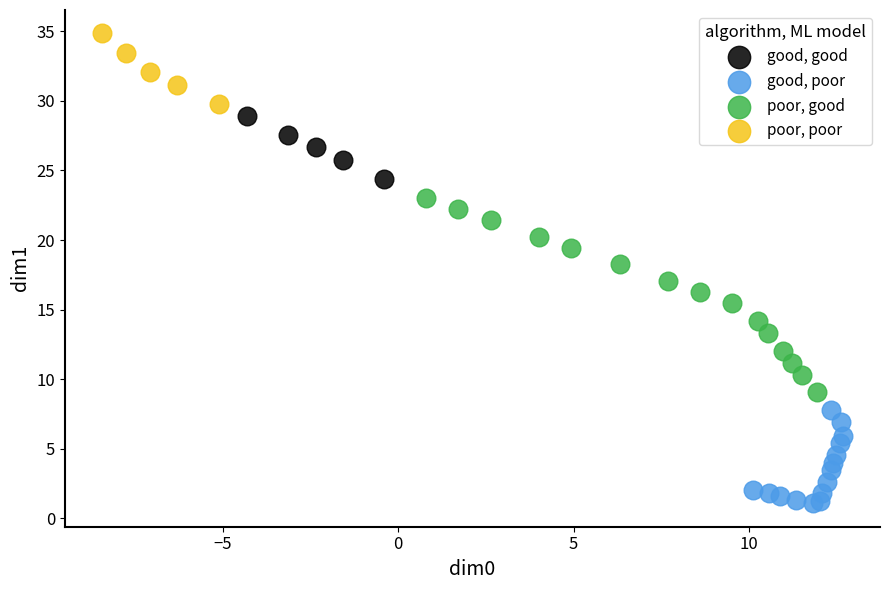

Which series has the largest Y range (max minus min)?

poor, good